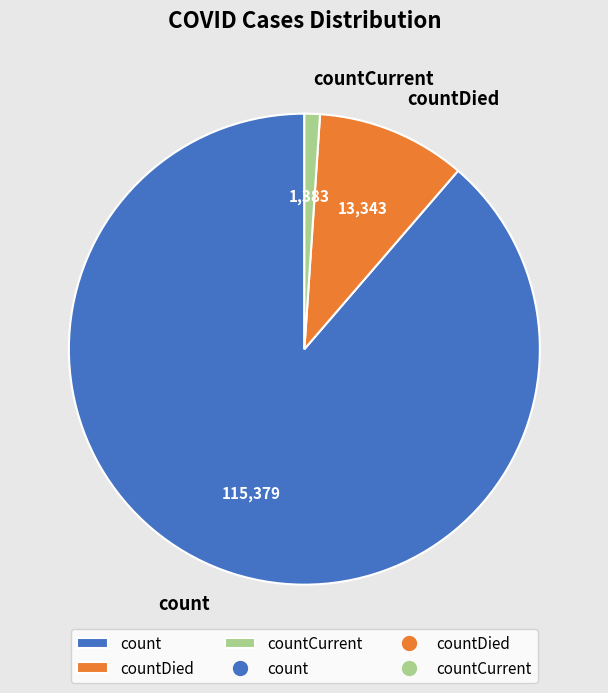

True or false: count accounts for 89% of the total.

True